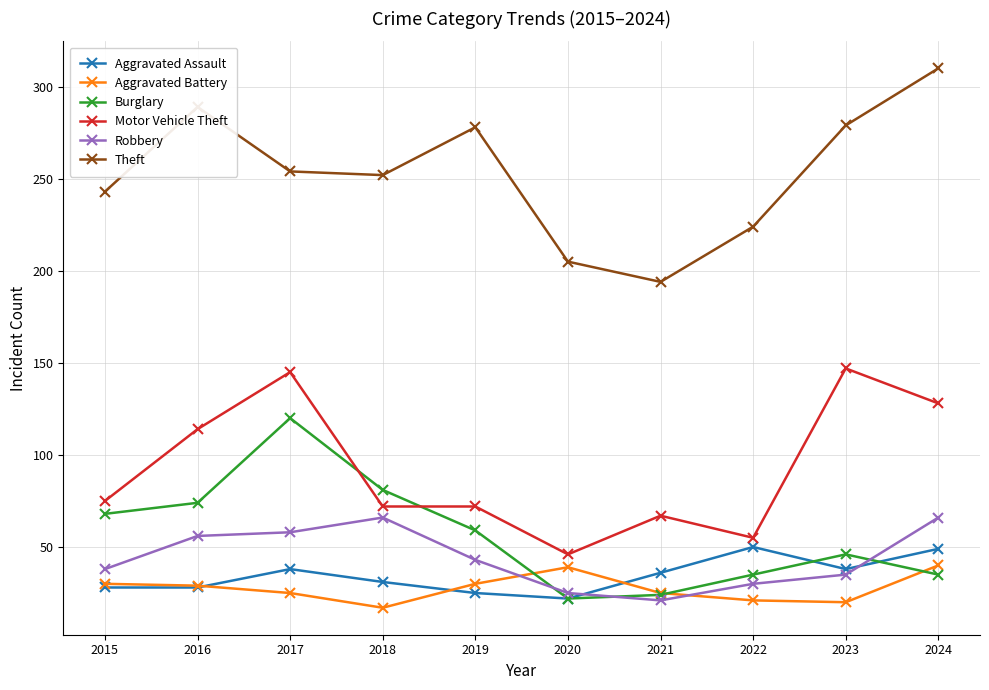

At which label does Burglary reach its peak?

2017